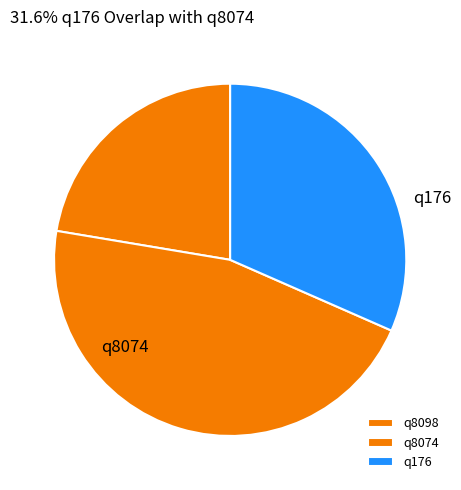

Is there a majority slice in this chart?

No